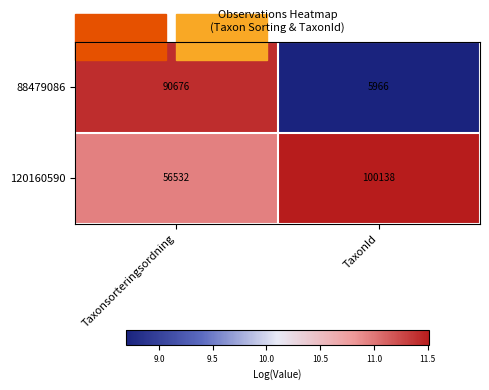

What value does the 88479086 series have at Taxonsorteringsordning, to the nearest 50?

90700